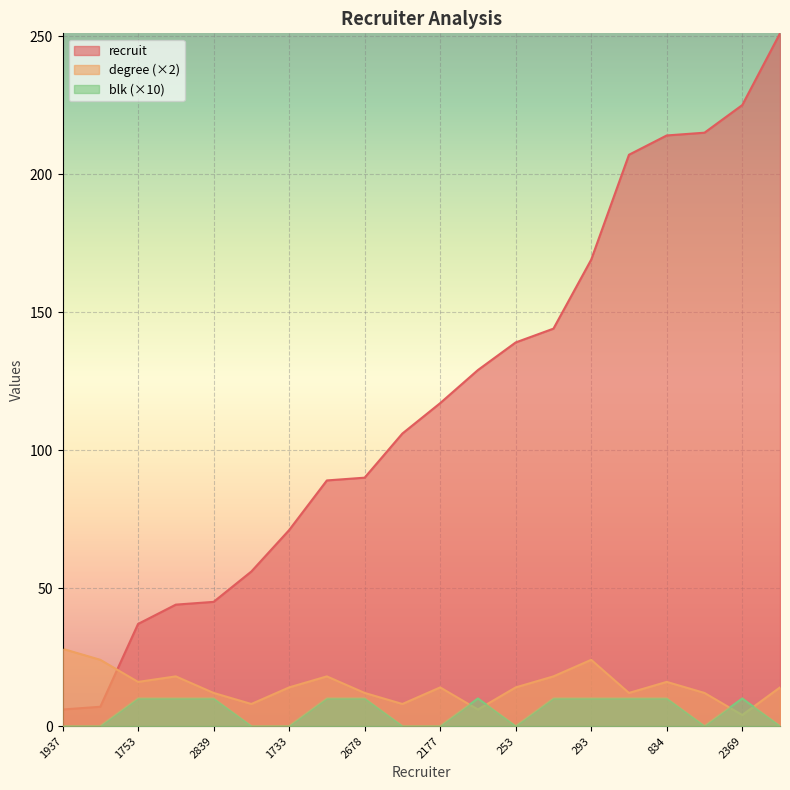

List the series in order of their peak value, highest first.

recruit, degree (×2), blk (×10)